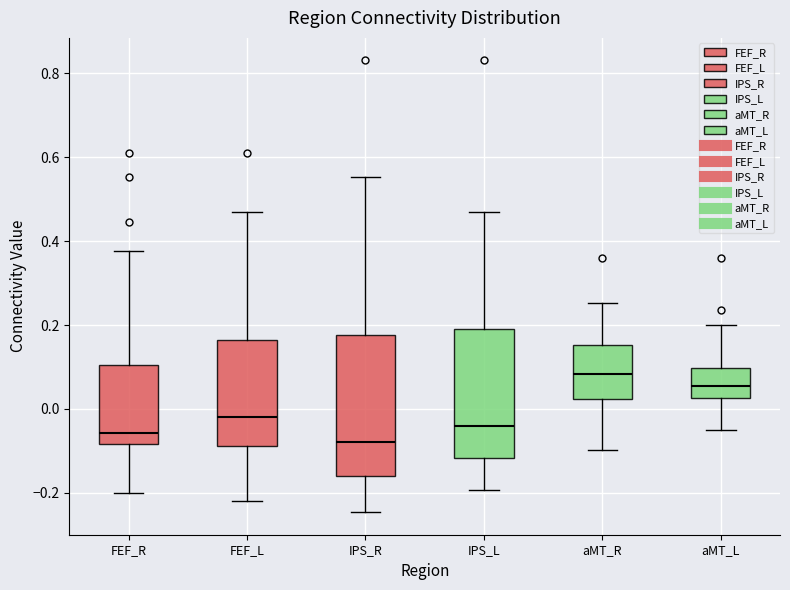

Reading left to right, read every box against the y-axis: the position of its median line, the range the box covers, and the ends of its whiskers. The values are not printed on the chart, so give them approximately, as read against the axis.

FEF_R: median -0.06, box -0.08 to 0.10, whiskers -0.20 to 0.38
FEF_L: median -0.02, box -0.08 to 0.16, whiskers -0.22 to 0.46
IPS_R: median -0.08, box -0.16 to 0.18, whiskers -0.24 to 0.56
IPS_L: median -0.04, box -0.12 to 0.20, whiskers -0.20 to 0.46
aMT_R: median 0.08, box 0.02 to 0.16, whiskers -0.10 to 0.26
aMT_L: median 0.06, box 0.02 to 0.10, whiskers -0.04 to 0.20